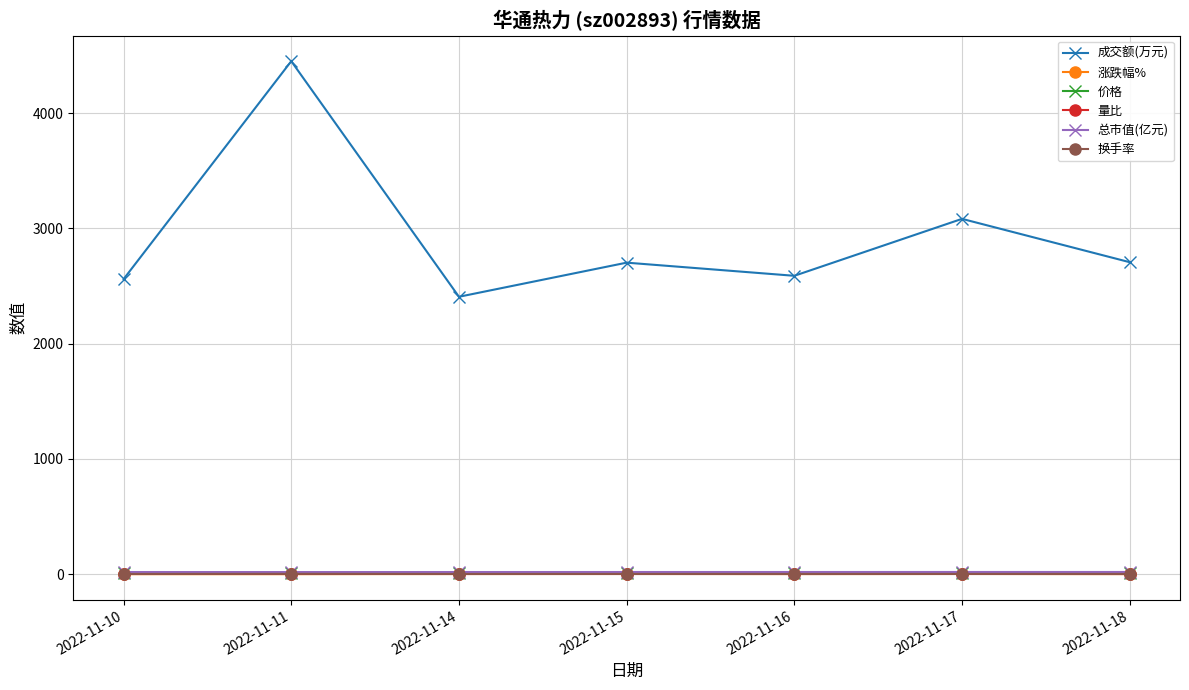

At which category is the sum across all series the highest?

2022-11-11